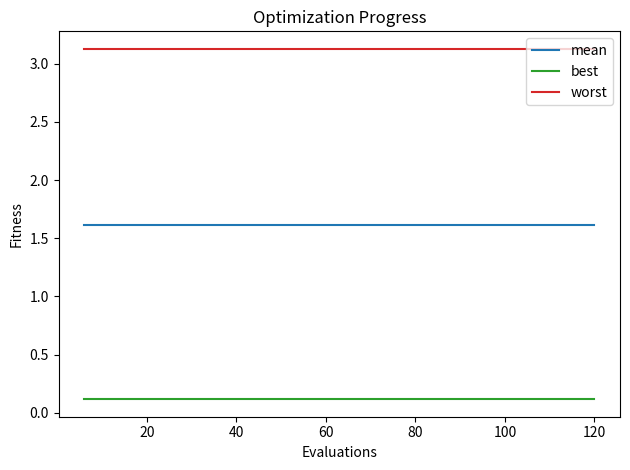

How many lines are shown in the chart?

3